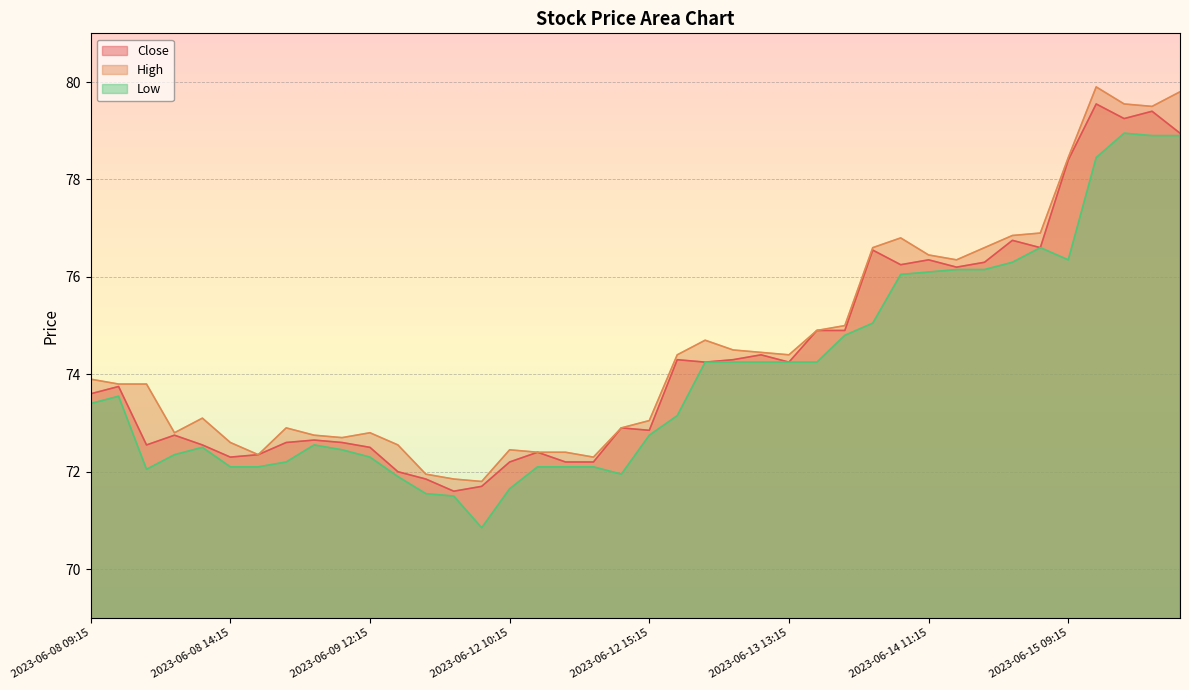

Count the number of data series in this chart.

3